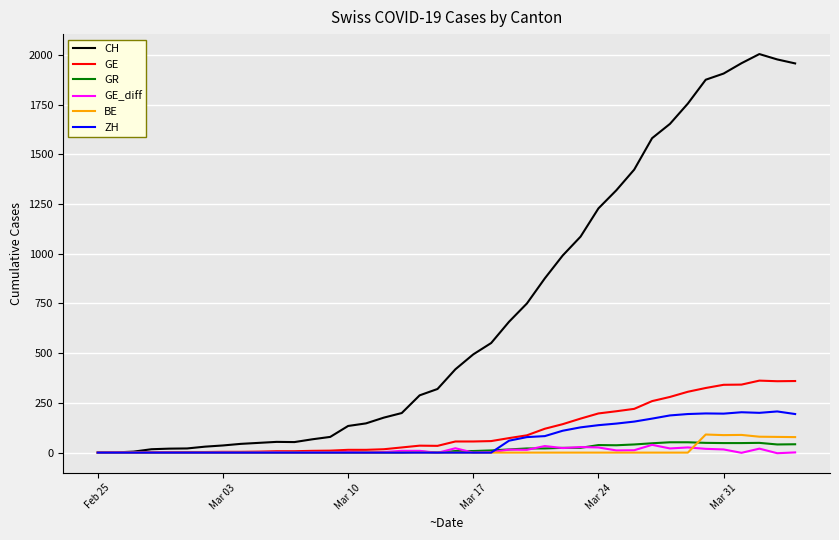

What is the maximum value for BE?

91